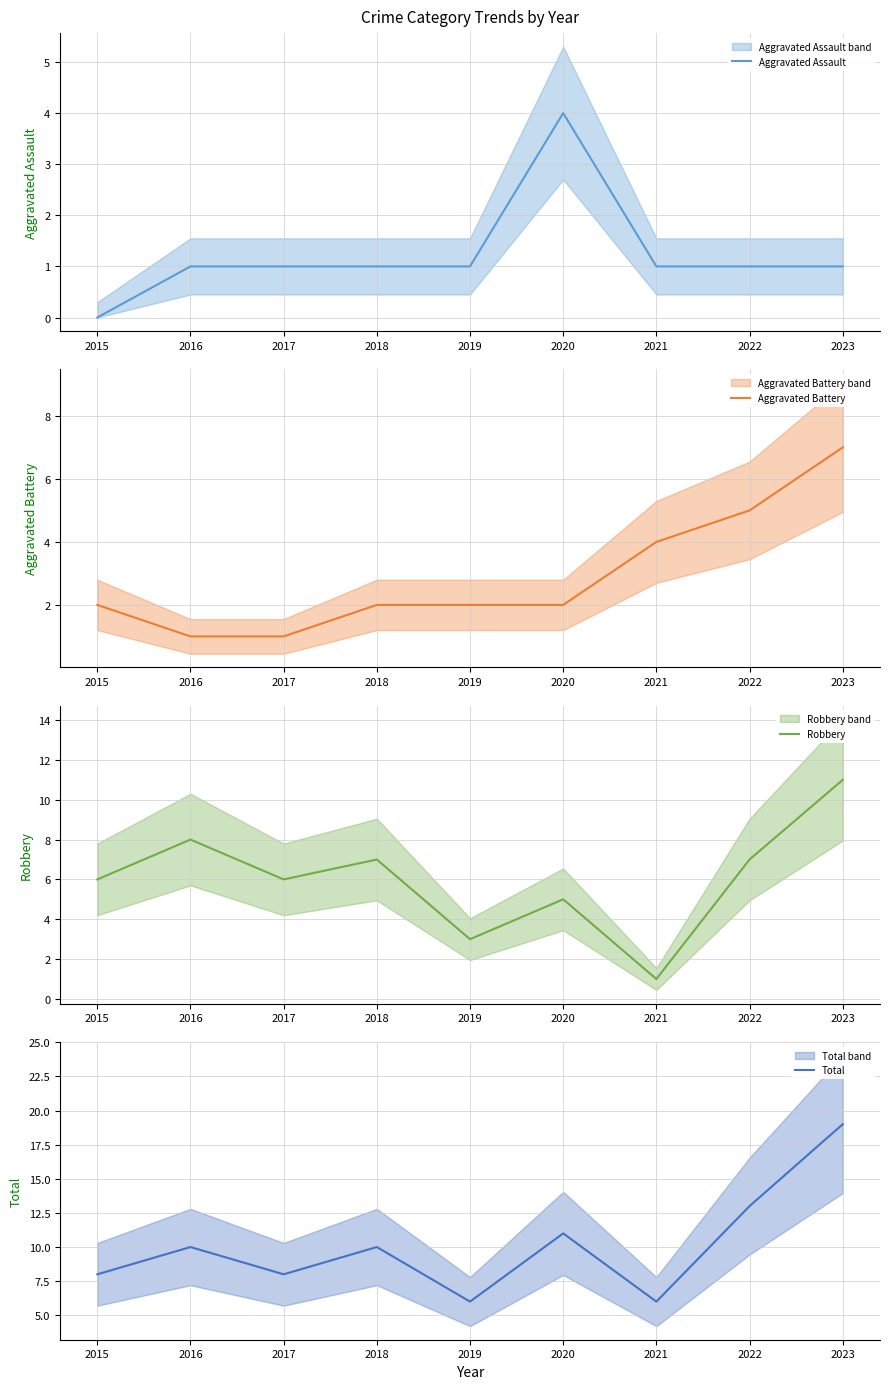

Where does the Total series first go above 10?

2020